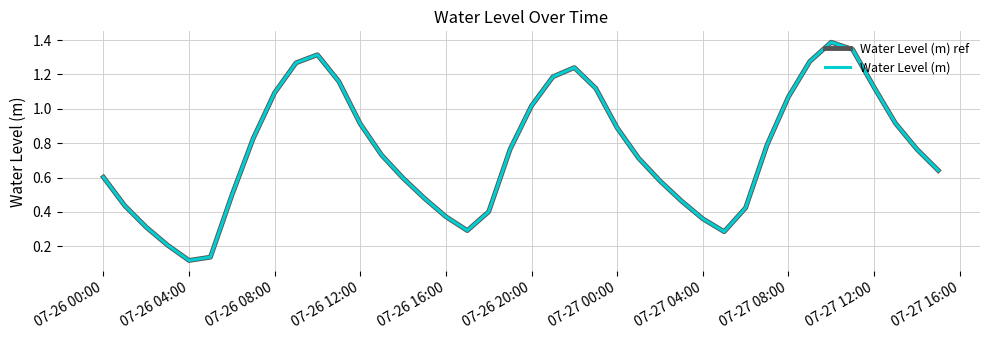

Does the chart display data point markers on the line(s)?

No